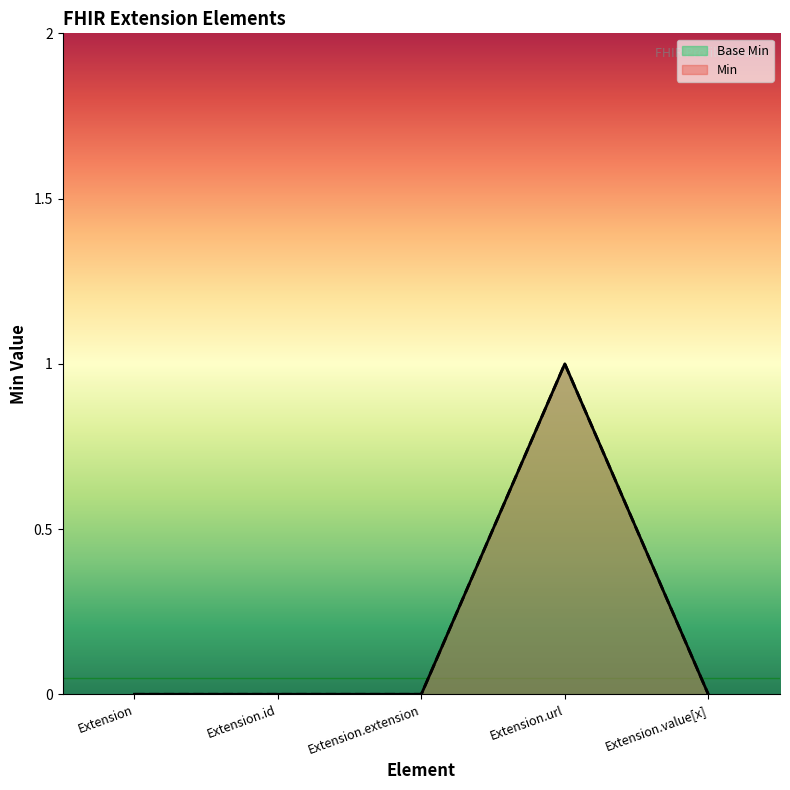

True or false: Min and Base Min intersect in this chart.

False